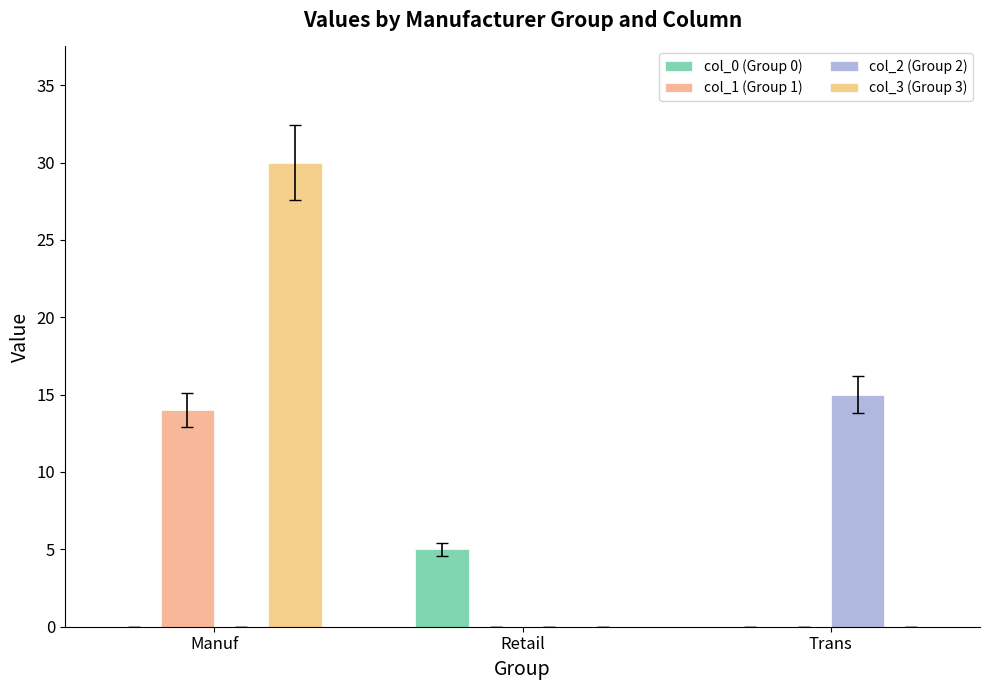

Between Manuf and Retail, which series saw the biggest shift?

col_3 (Group 3)